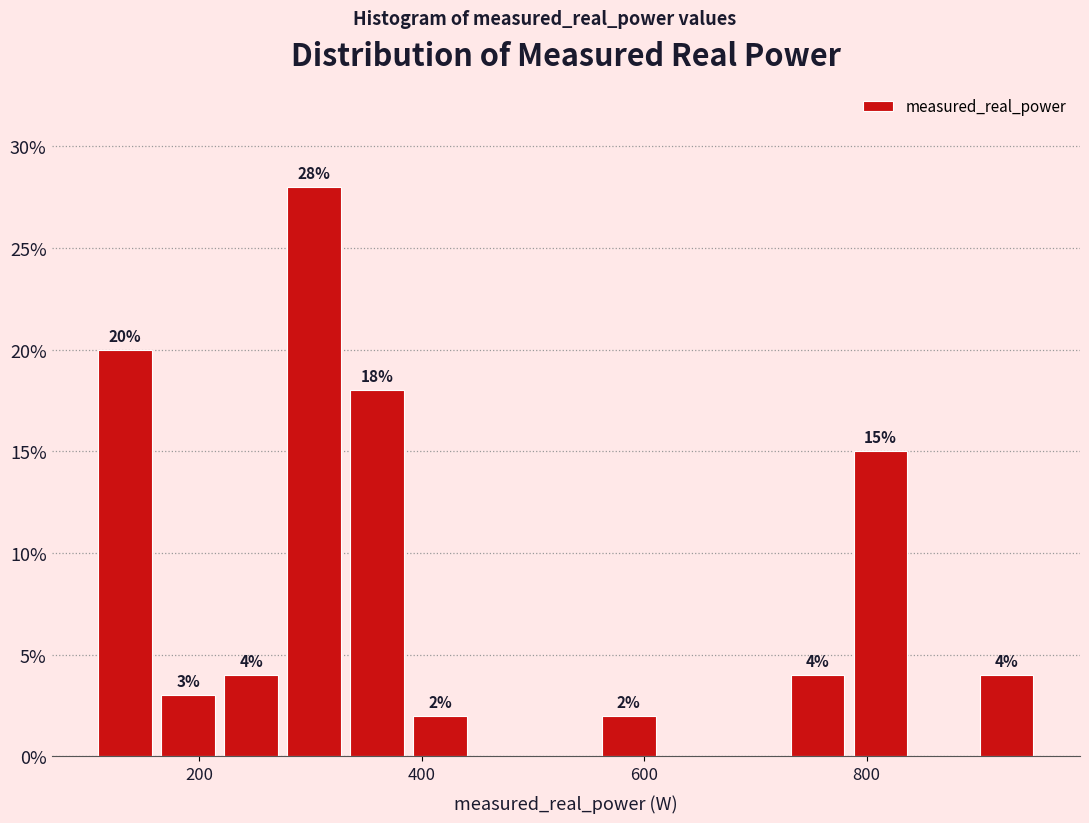

Read against the x-axis, roughly where is the centre of the tallest bar?

300